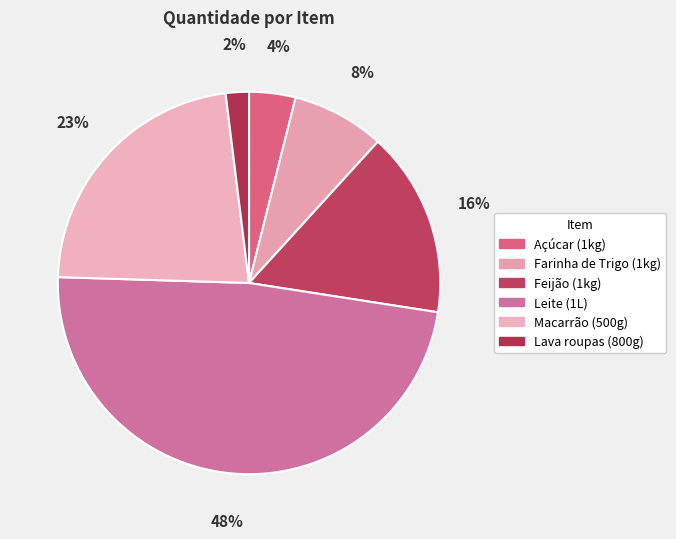

Does any single category account for the majority?

No